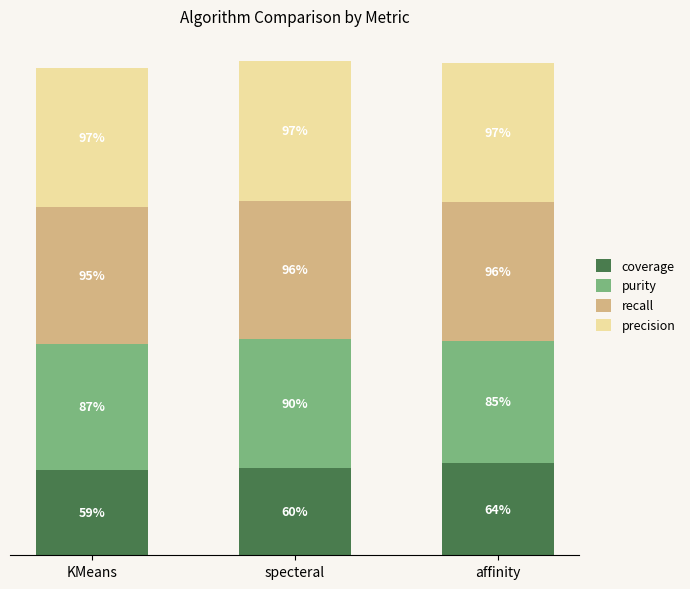

Rank the categories by coverage value from highest to lowest.

affinity, specteral, KMeans